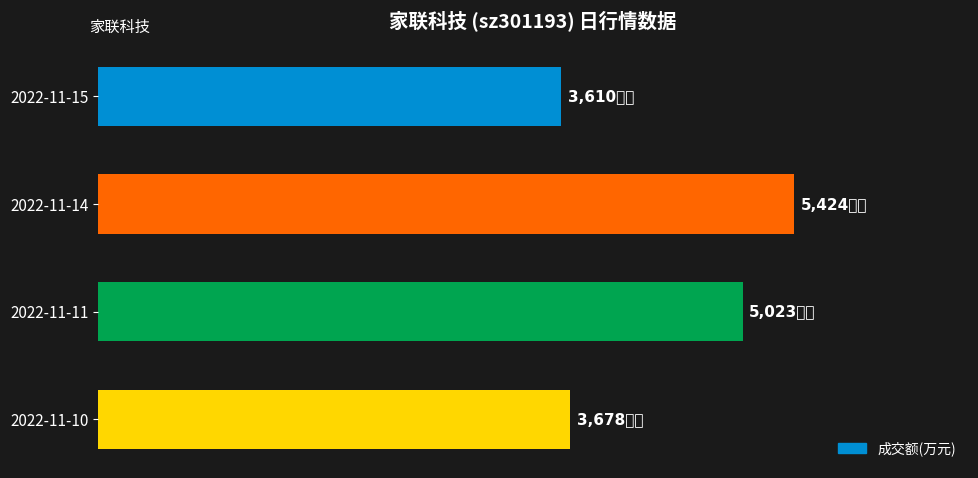

What is the minimum value shown in the chart?

3610